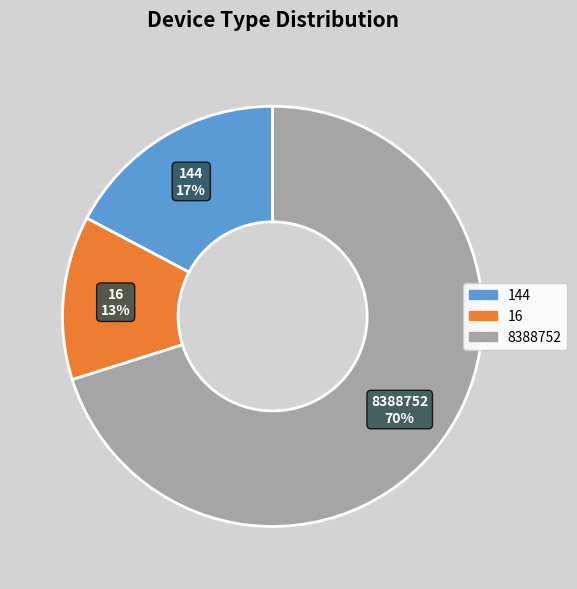

Does any single category account for the majority?

Yes